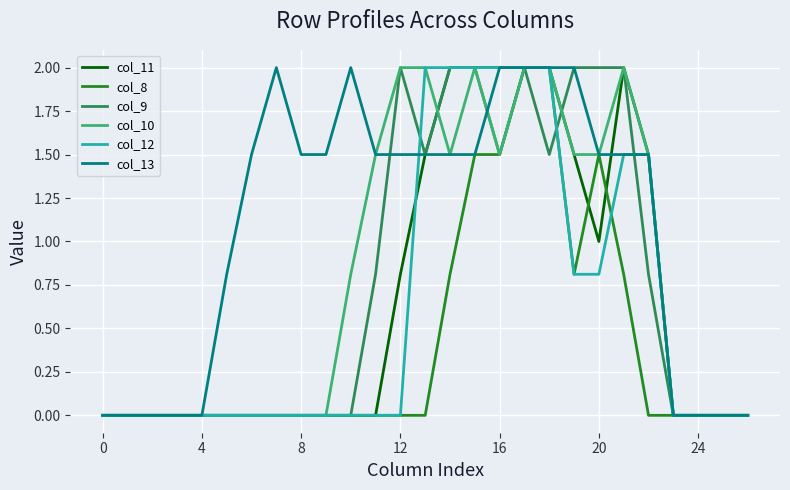

Which series has the largest total across all categories?

col_13